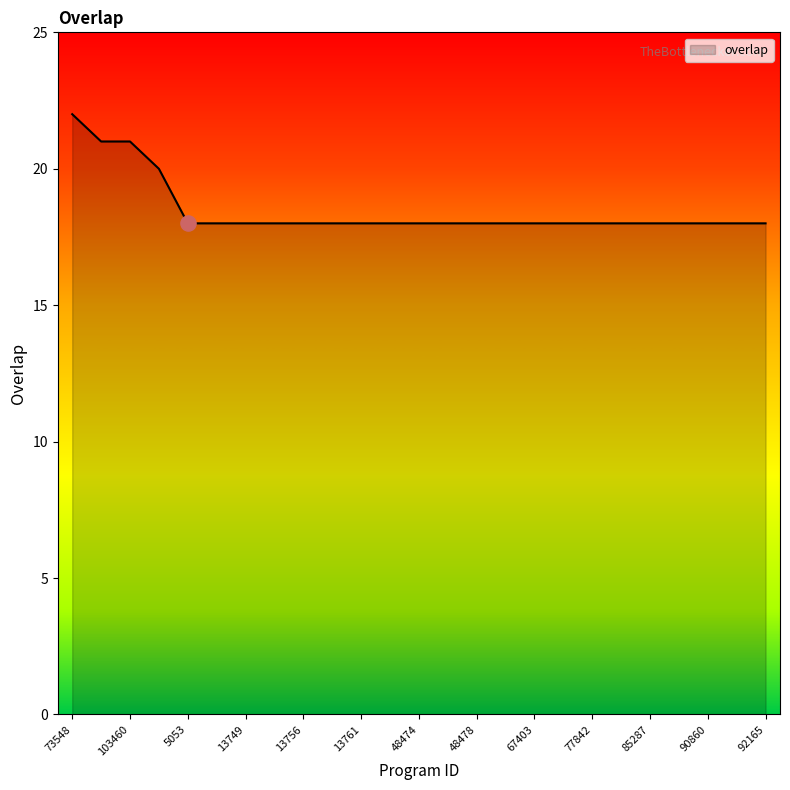

What is the difference between the maximum and minimum values?

4